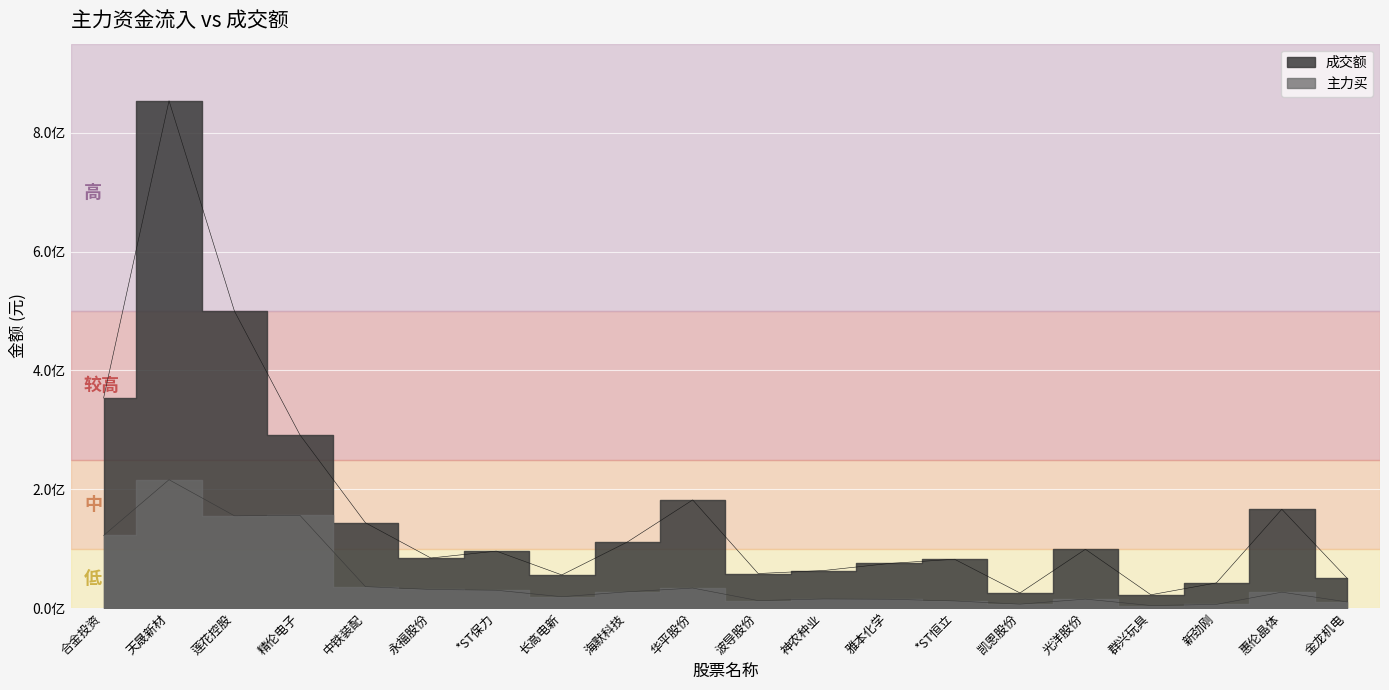

Is the value of 成交额 at 金龙机电 greater than the value of 主力买 at 莲花控股?

No